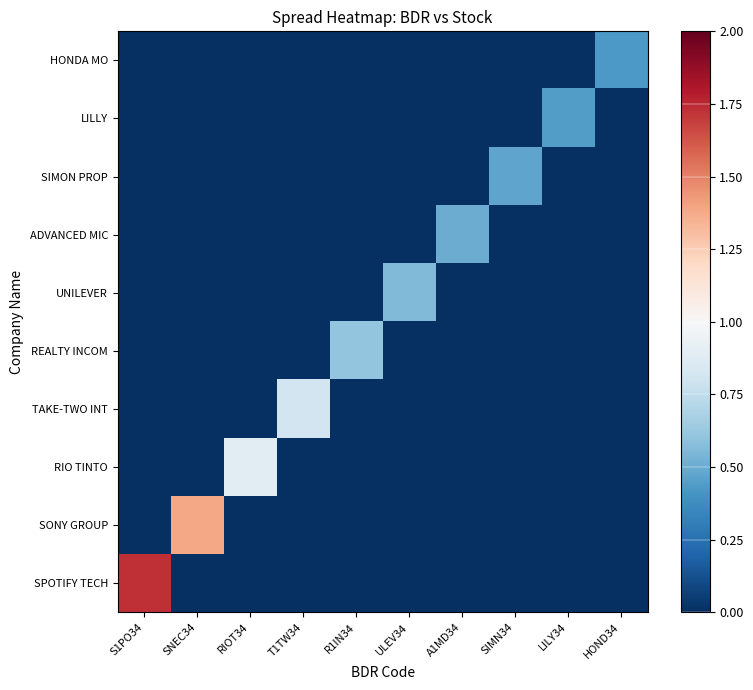

List the series in order of their peak value, lowest first.

HONDA MO, LILLY, SIMON PROP, ADVANCED MIC, UNILEVER, REALTY INCOM, TAKE-TWO INT, RIO TINTO, SONY GROUP, SPOTIFY TECH